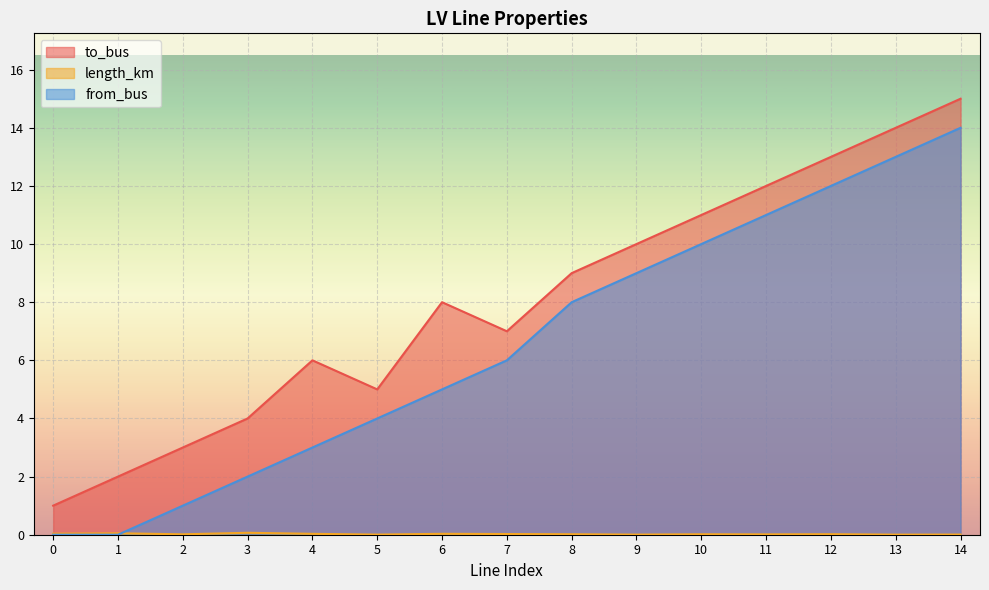

True or false: from_bus and length_km cross at least once.

True